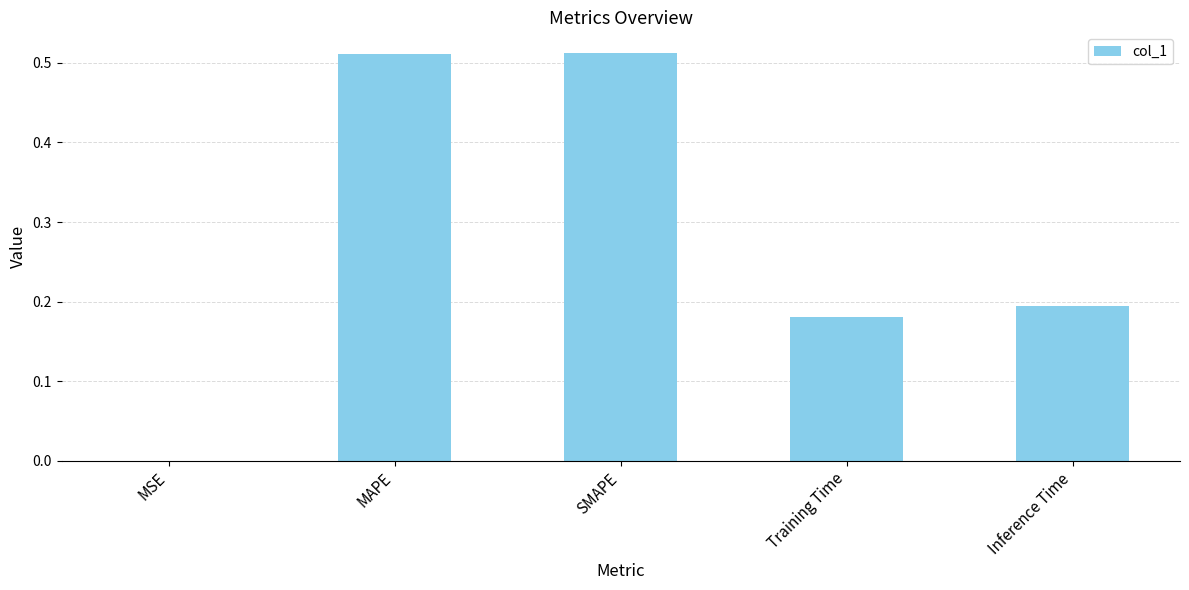

The value at SMAPE is 0.8. True or false?

False